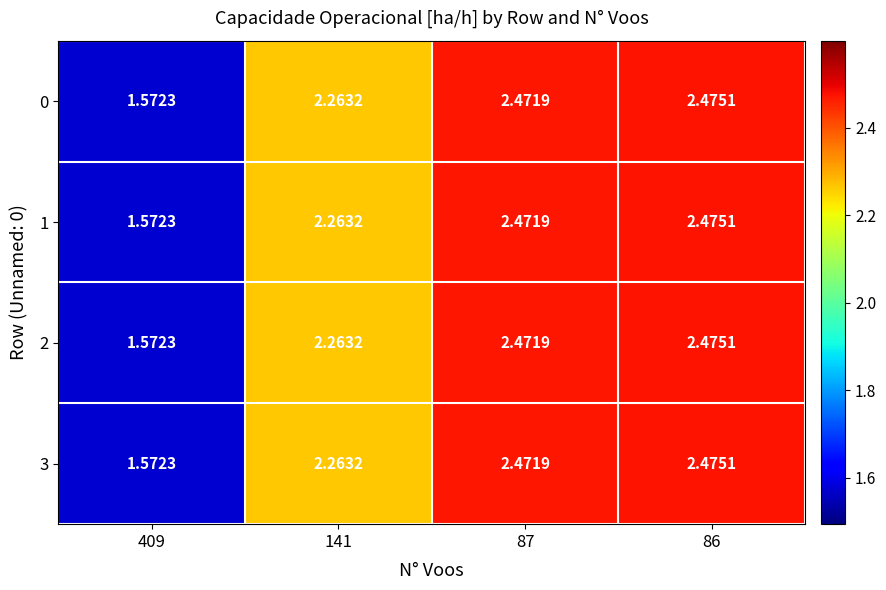

How many distinct data groups are displayed?

4